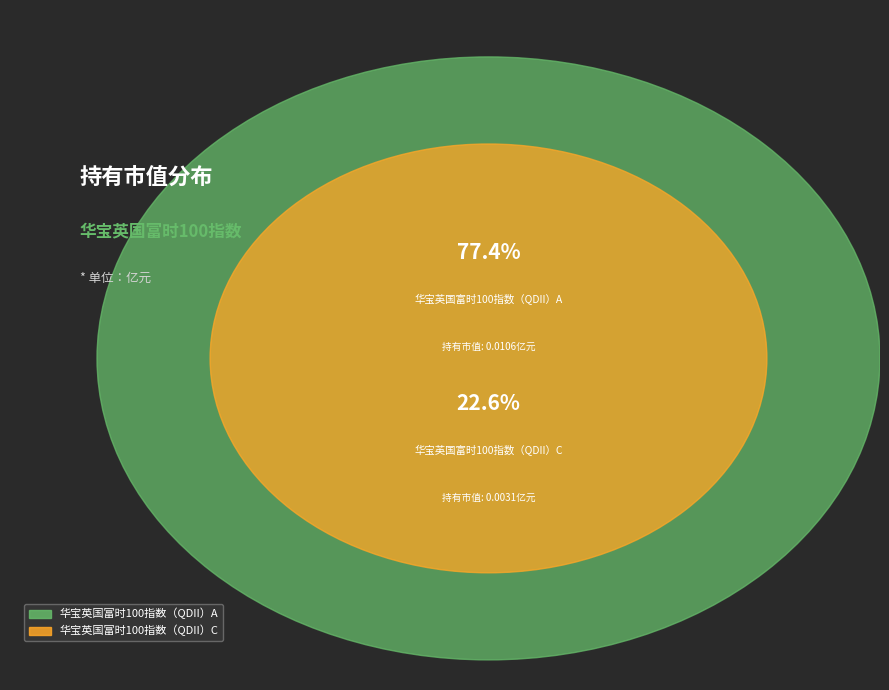

Does 华宝英国富时100指数（QDII）A represent more than half of the total?

Yes